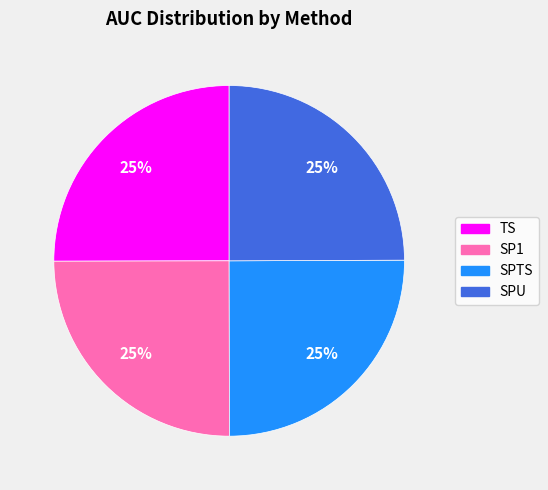

What percentage is the SPTS slice, to the nearest percent?

25%